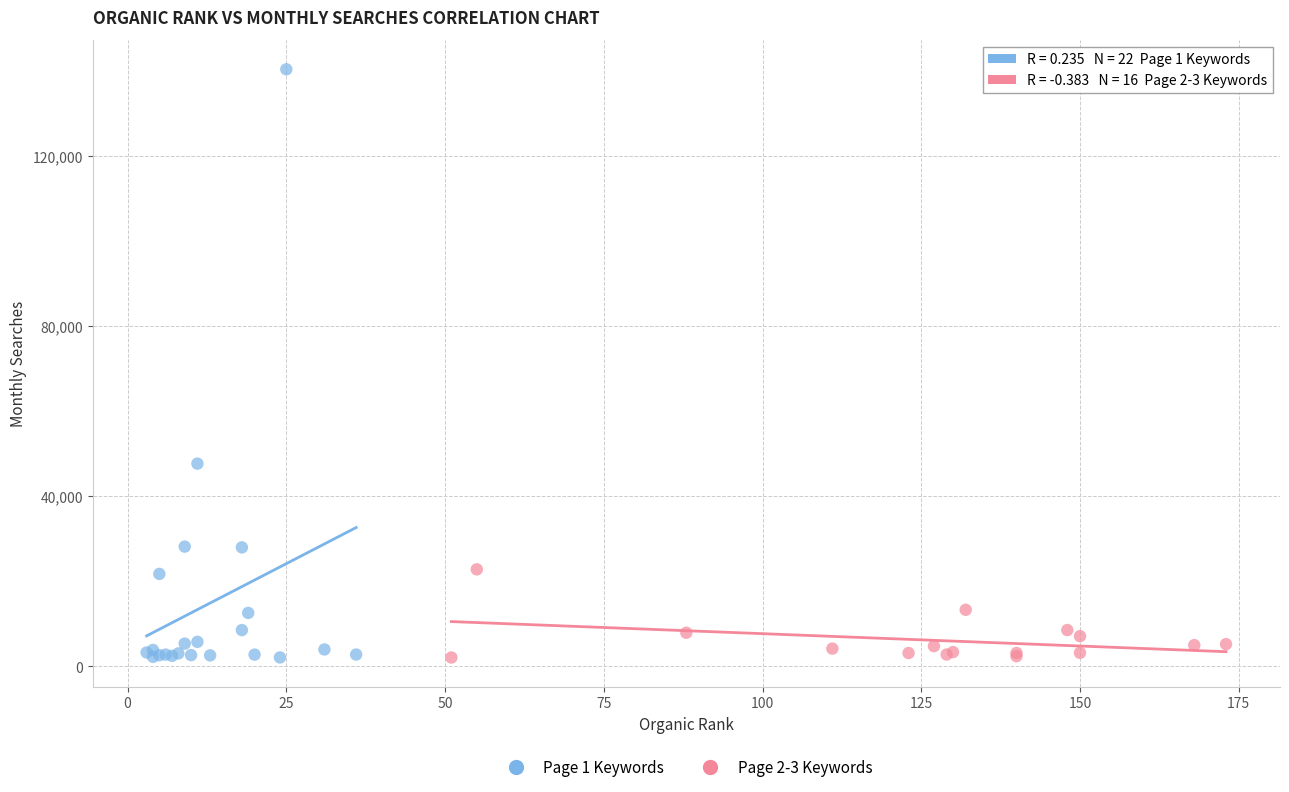

What are all the series names shown in the legend?

Page 1 Keywords, Page 2-3 Keywords